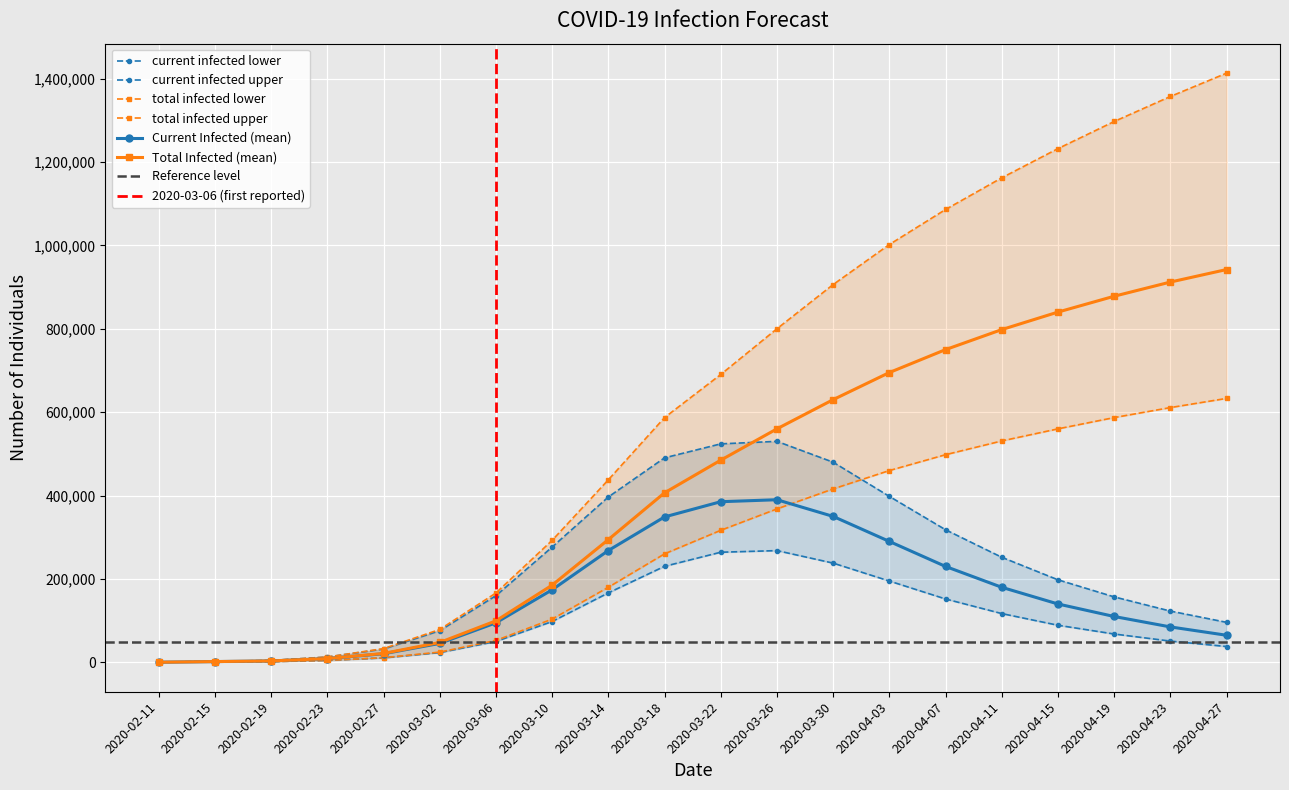

True or false: predicted_current_infected_lower has a value of 200 at 2020-02-11.

True